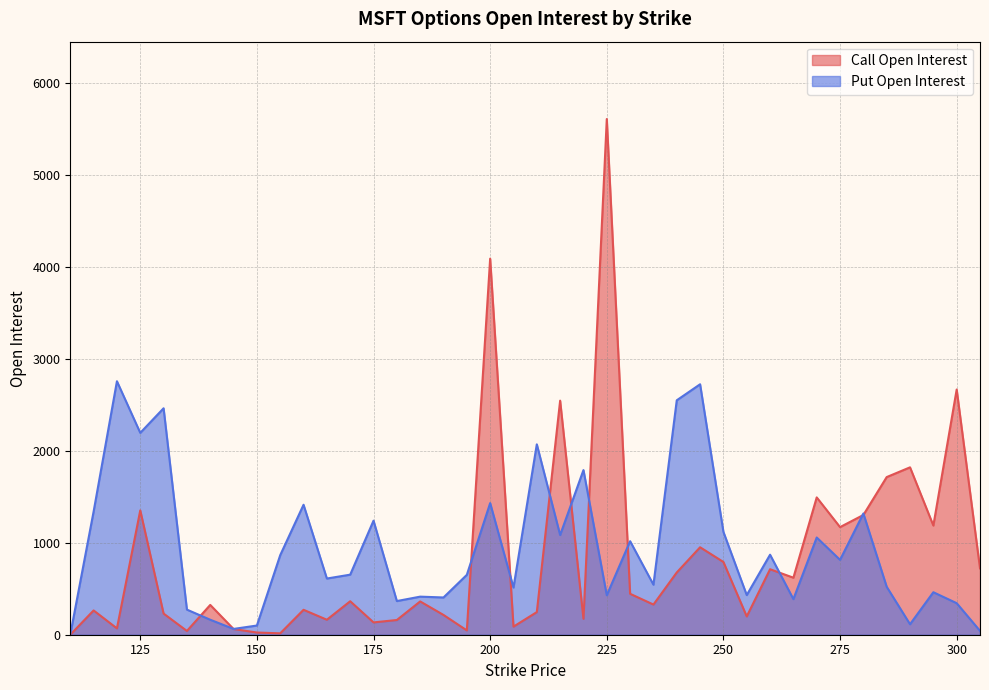

What is the difference between the second highest and second lowest values in the Call Open Interest series?

4074